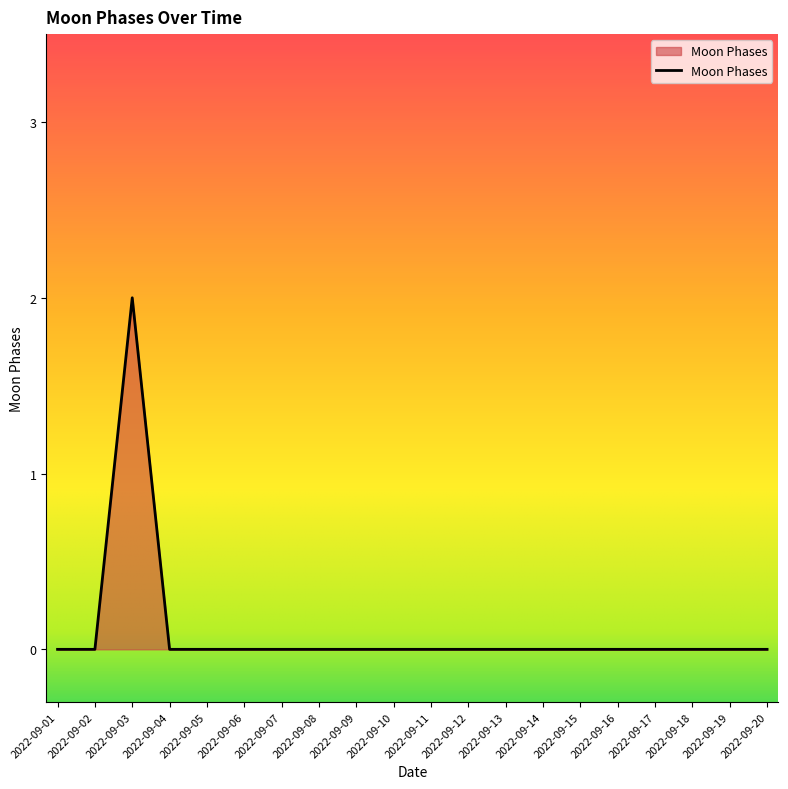

Is it true that the value at 2022-09-18 is -1?

False